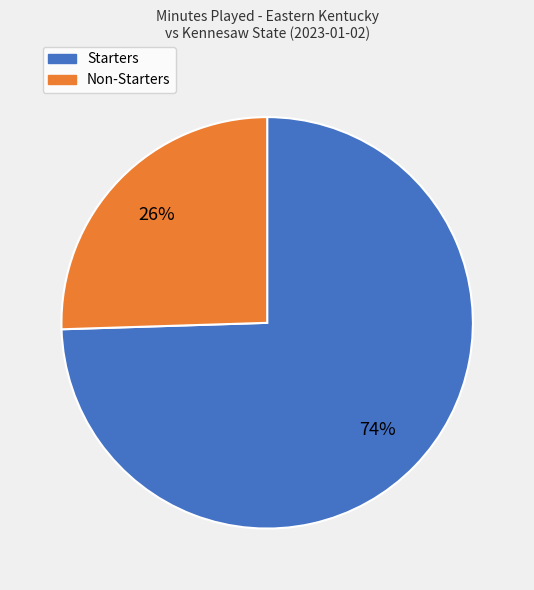

To the nearest percent, what is the average slice percentage?

50%